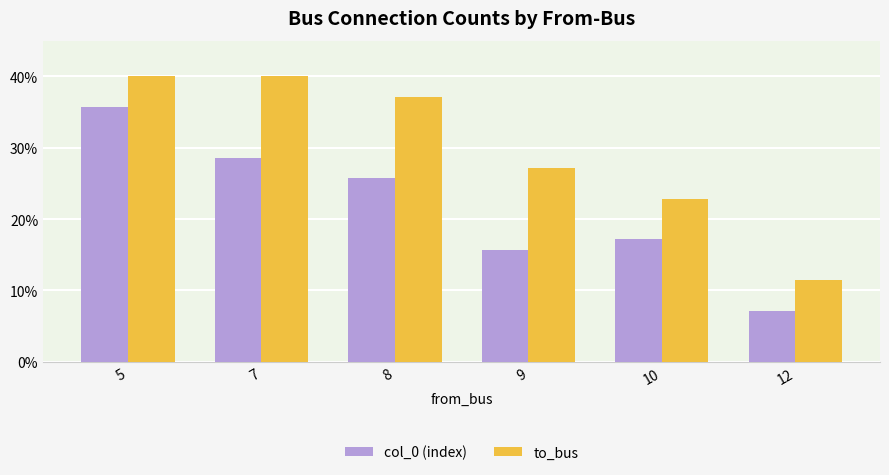

Are the bars grouped side by side (vs. stacked)?

Yes